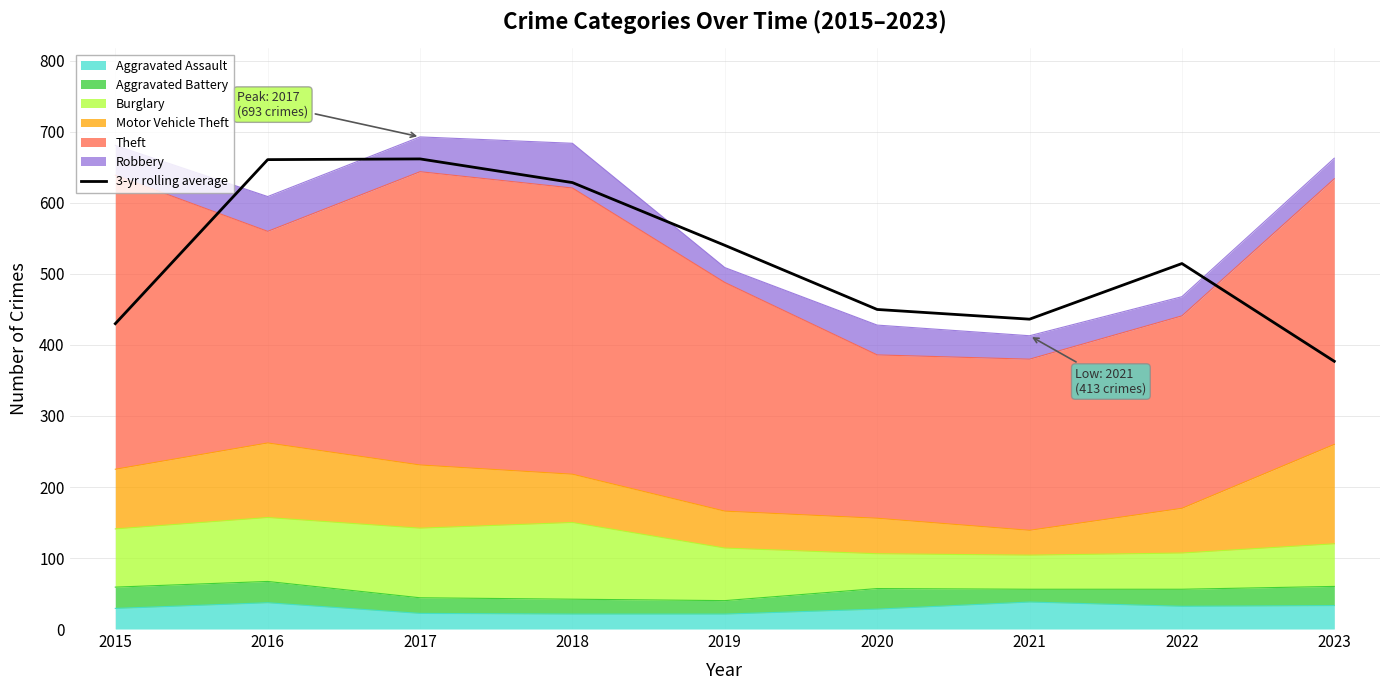

What is the maximum value shown in the chart?

662.0